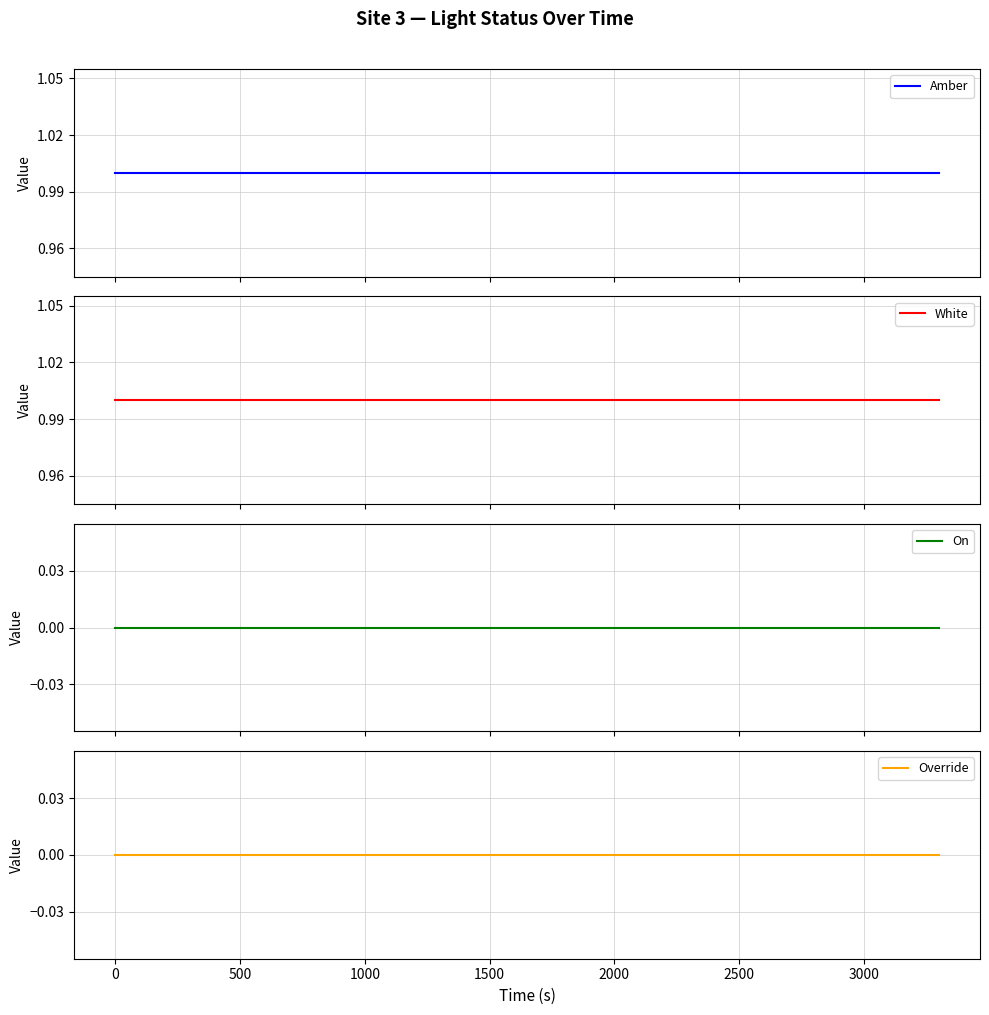

What is the value of the White point at the 1st from the left?

1